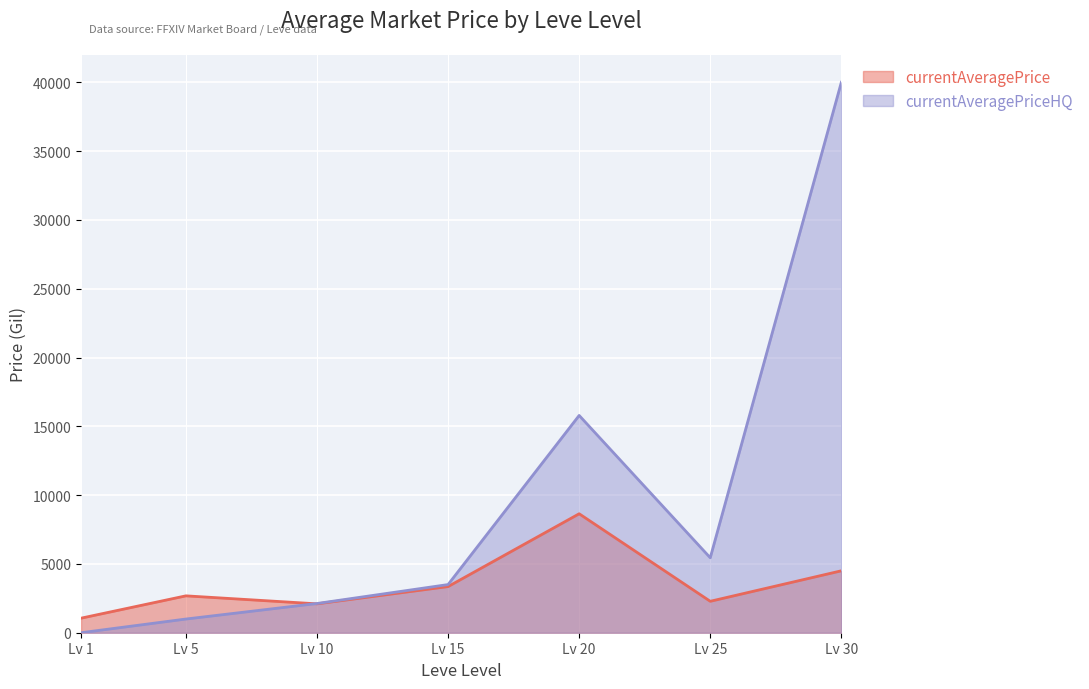

After their last crossing, which series has the higher values: currentAveragePrice or currentAveragePriceHQ?

currentAveragePriceHQ